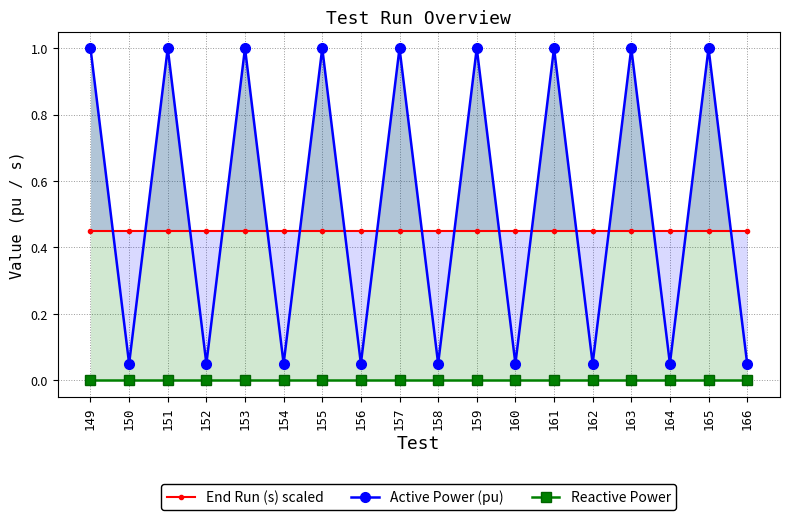

At which category is the sum across all series the highest?

149